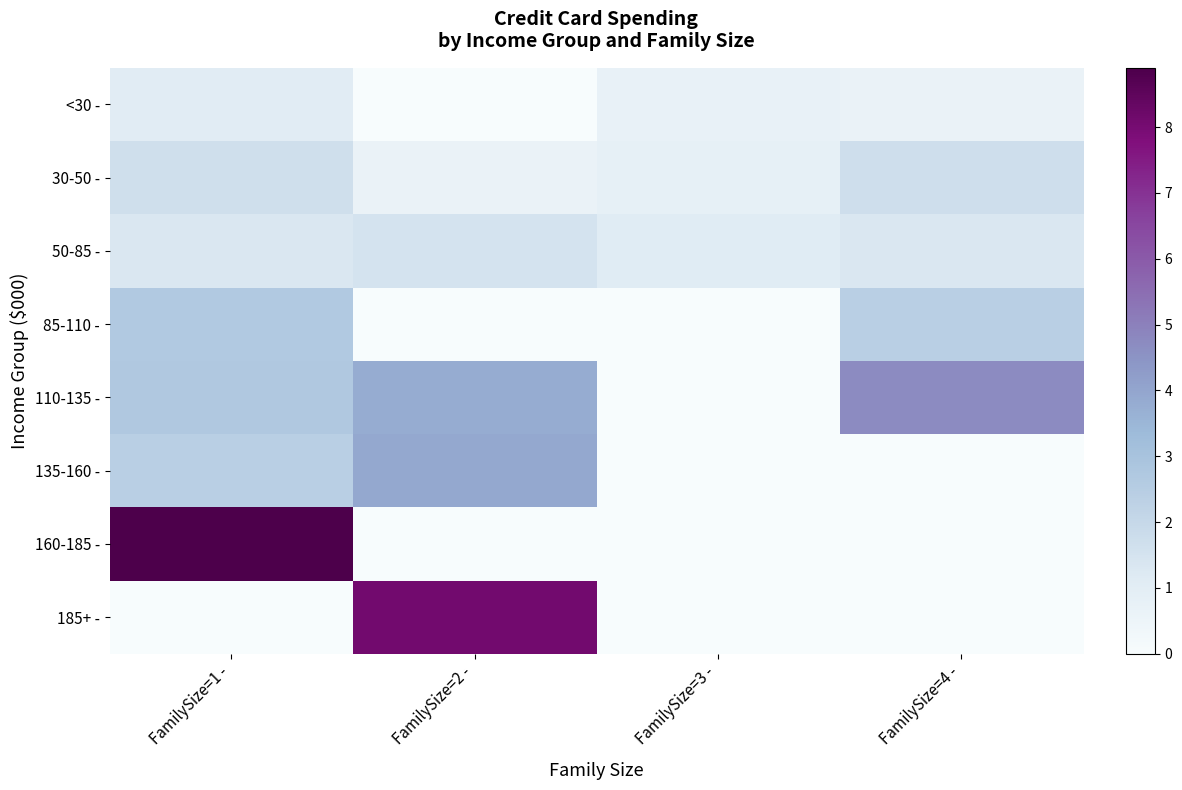

Which category has the lowest value in the 110-135 - series?

FamilySize=3 -